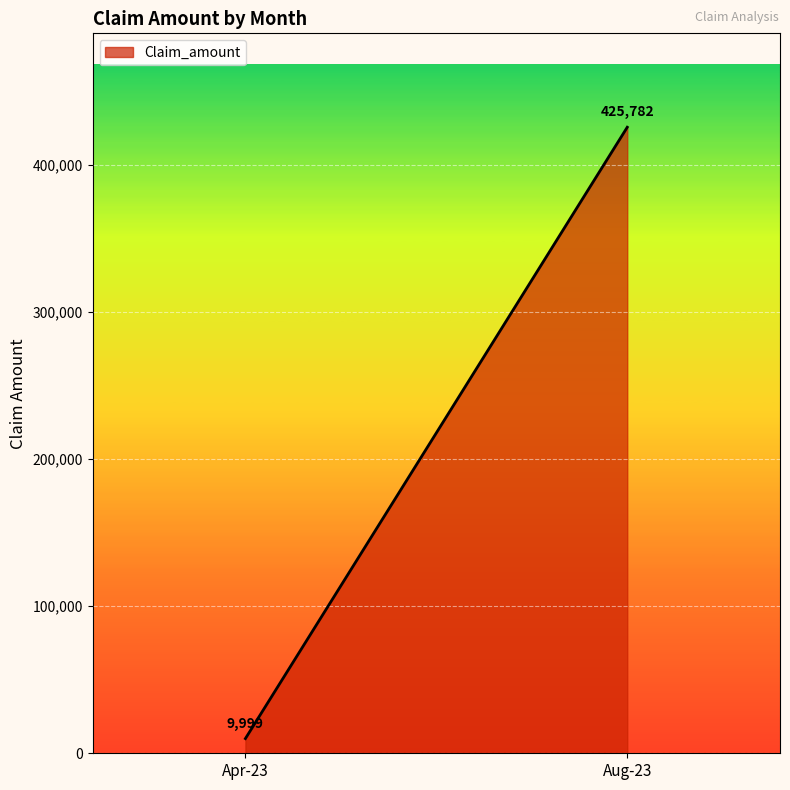

Is it true that the value at Aug-23 is 100981?

False